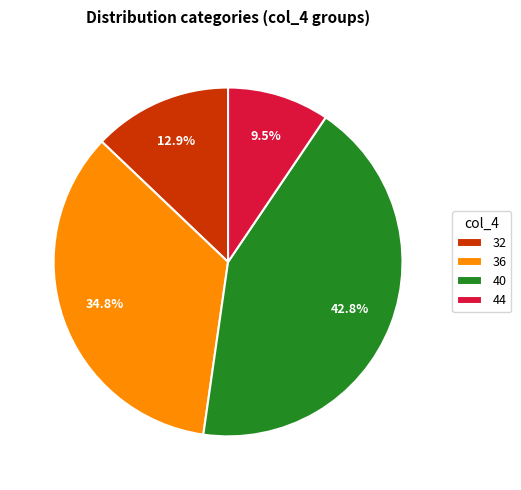

How many slices are in this pie chart?

4